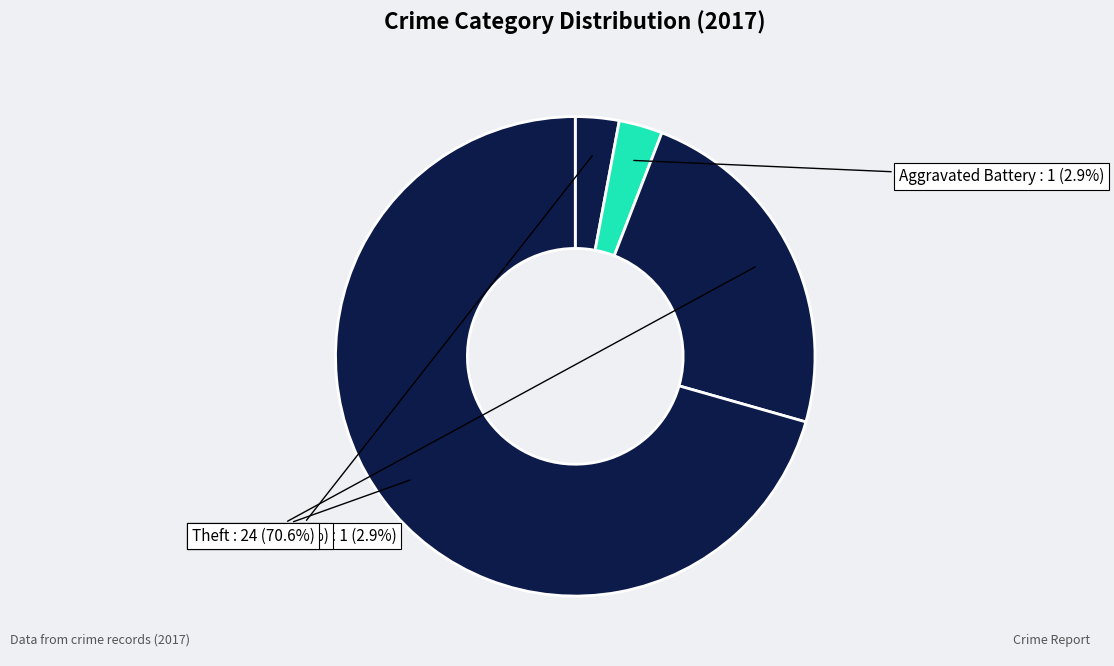

Count the number of slices in the pie.

4